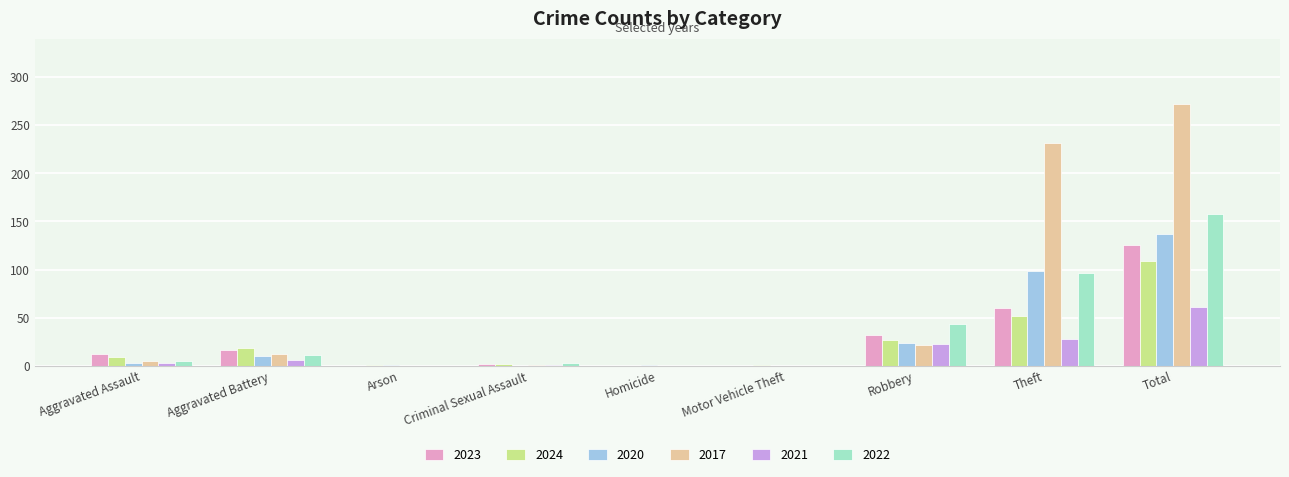

At which label does 2022 reach its peak?

Total